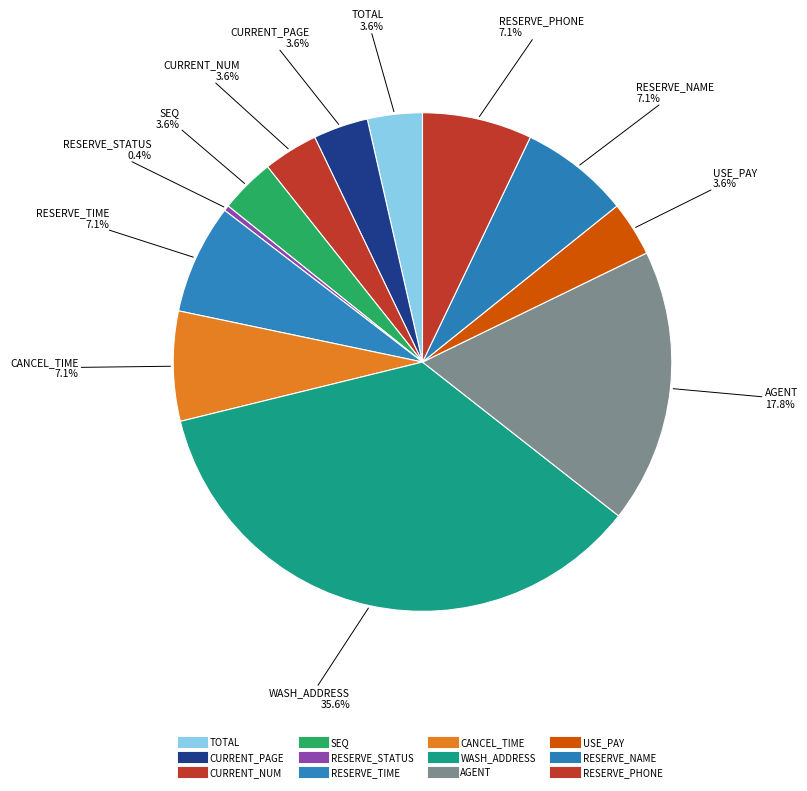

How many segments does this pie chart have?

12